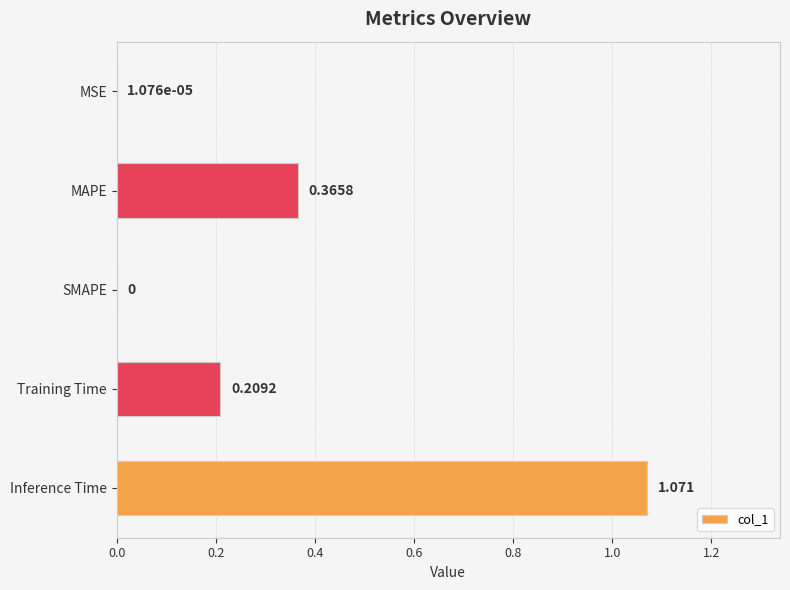

Between MSE and Inference Time, which is larger?

Inference Time